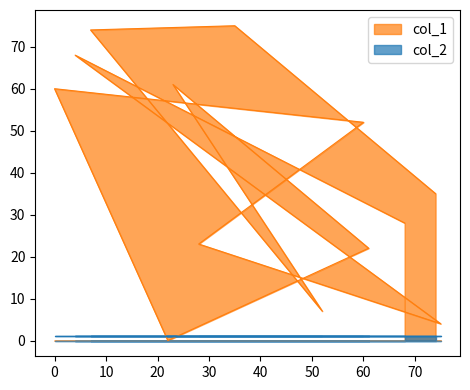

What is the label of the 3rd point from the left?

7